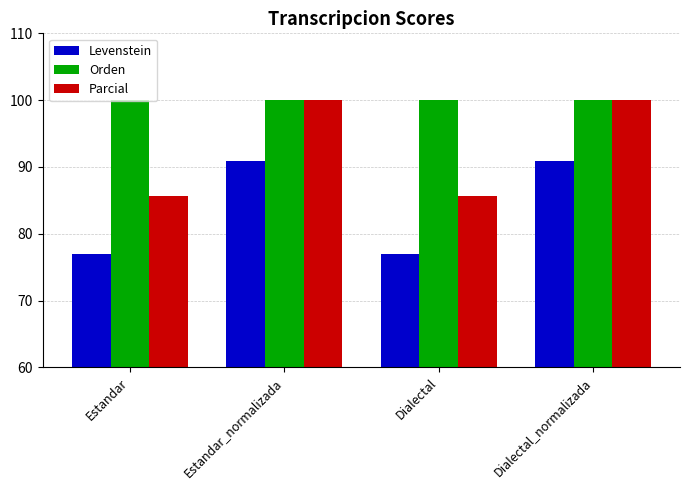

What is the minimum value for Orden?

100.0